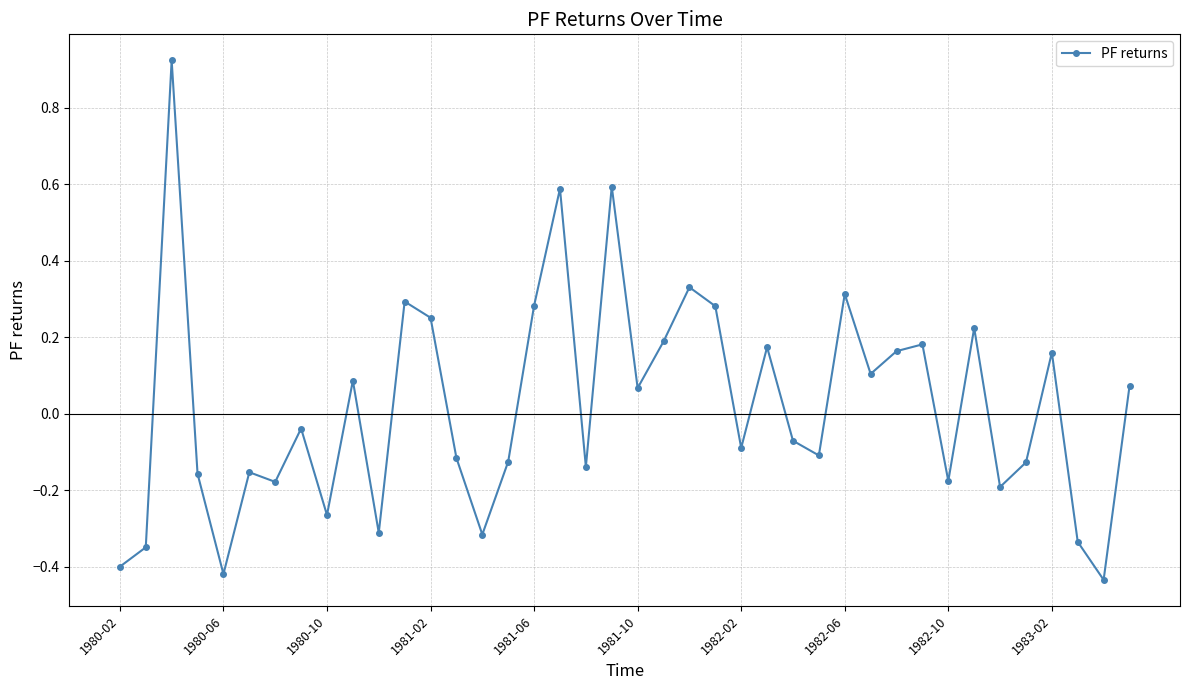

What is the sum of all values?

0.8